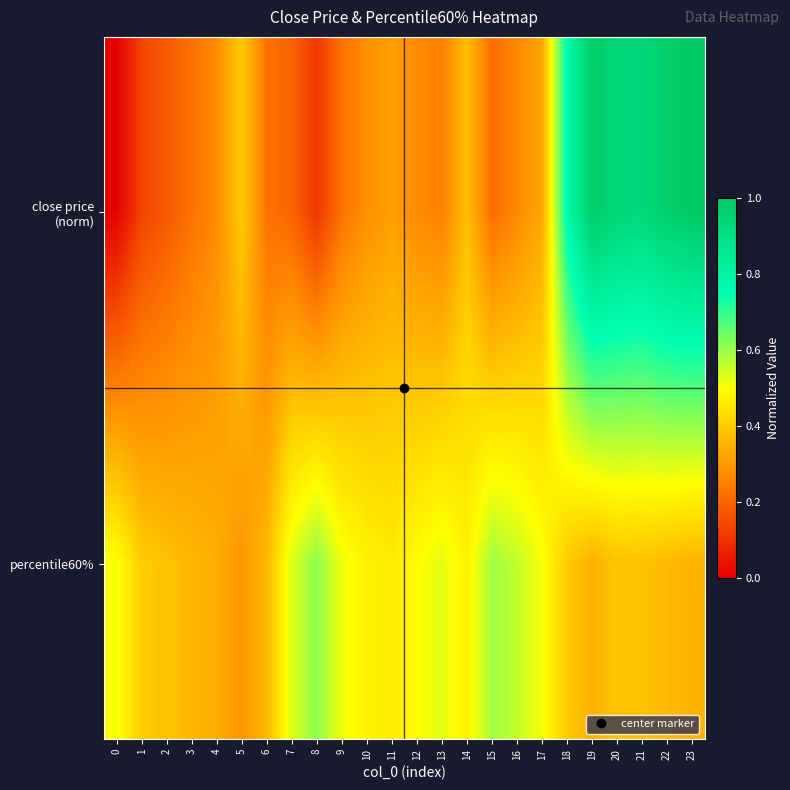

What is the total value across all series at 4?

0.6